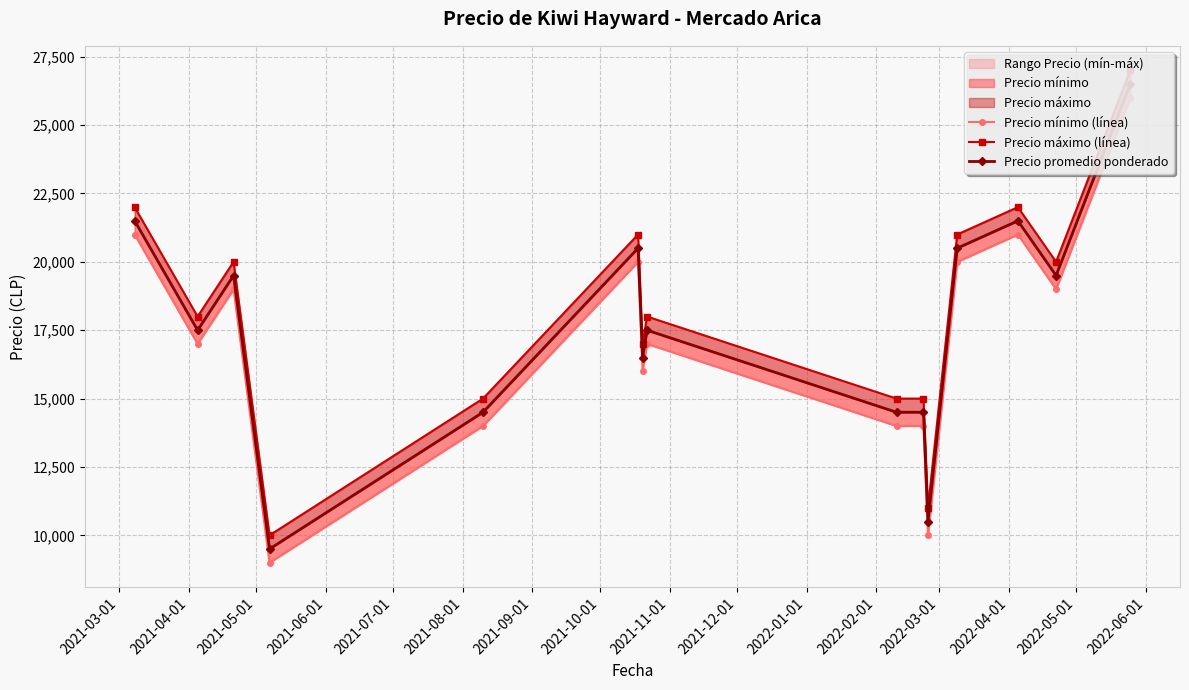

In Precio promedio ponderado, how many points are higher than both neighbors (excluding endpoints)?

4